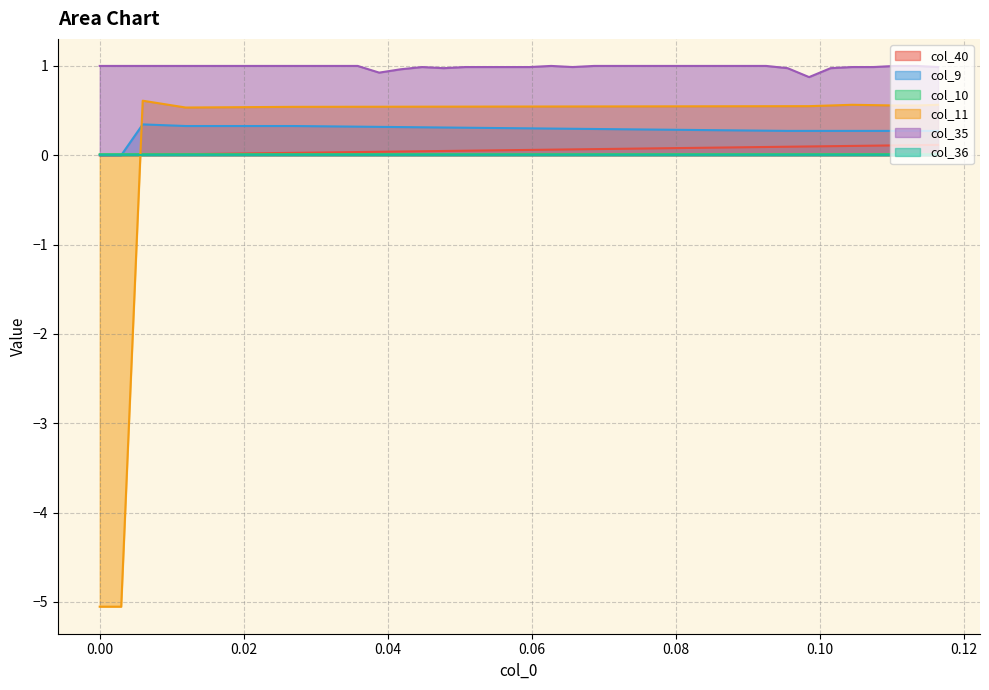

How many distinct data groups are displayed?

6